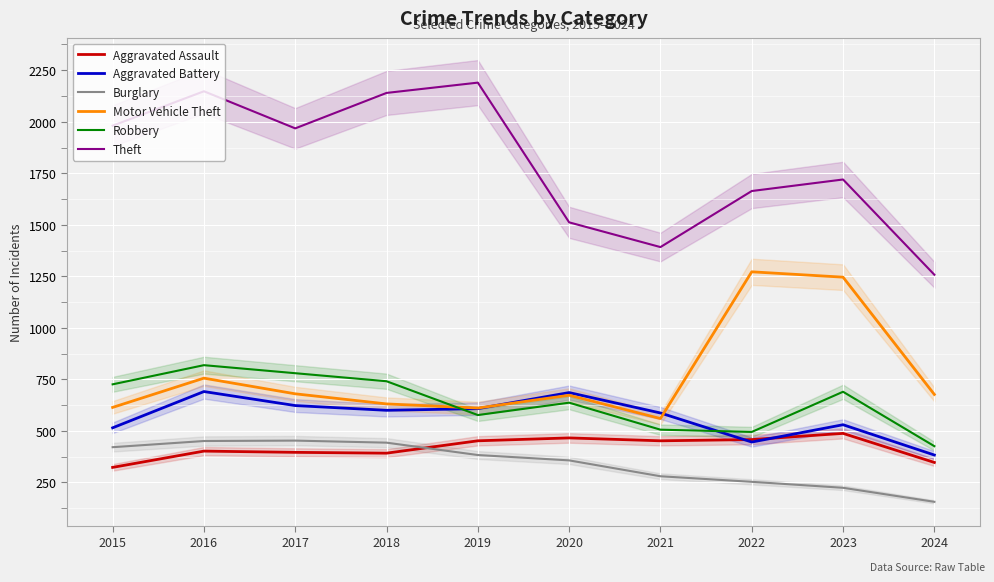

How many lines are shown in the chart?

6